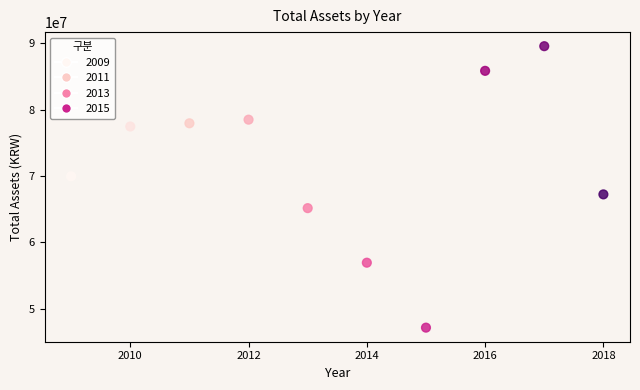

What Y value in the scatter plot is closest to 68349068?

67226121